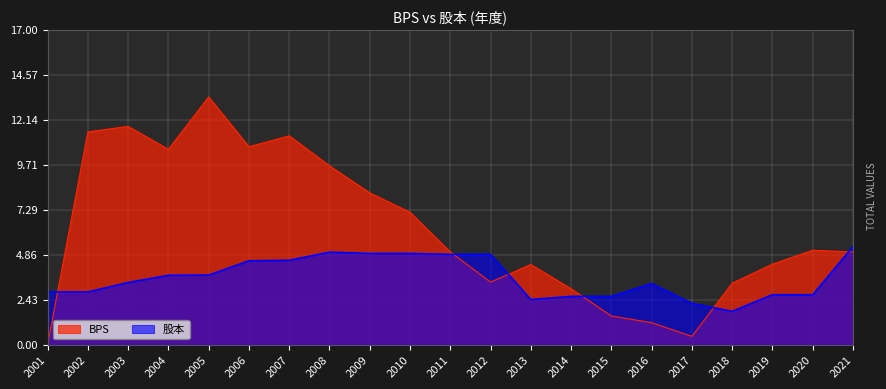

How many times do 股本 and BPS cross each other?

6